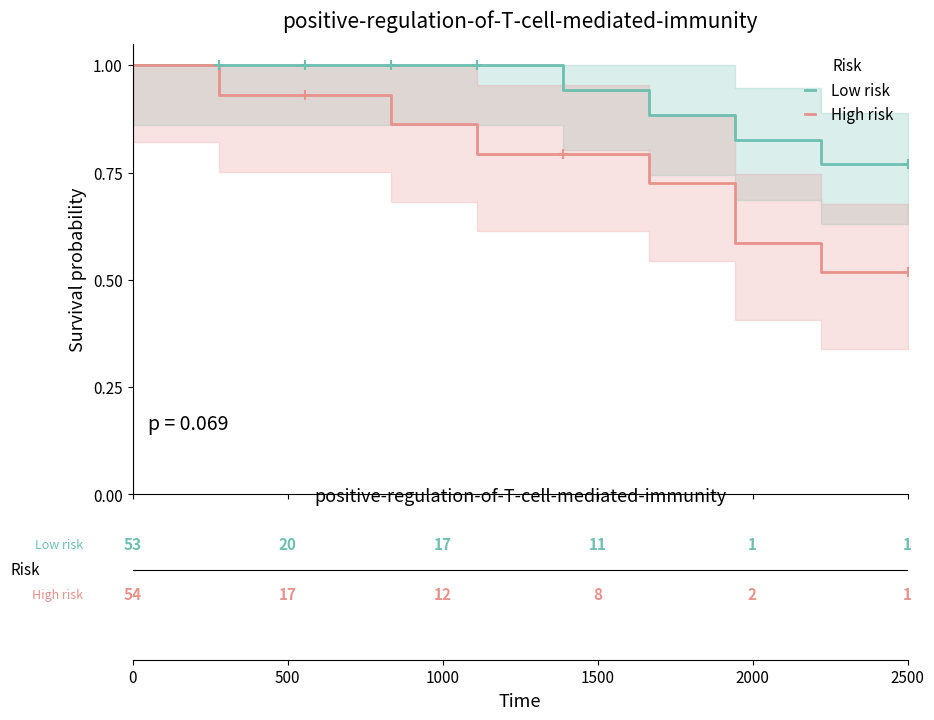

What is the maximum value for High risk?

1.0